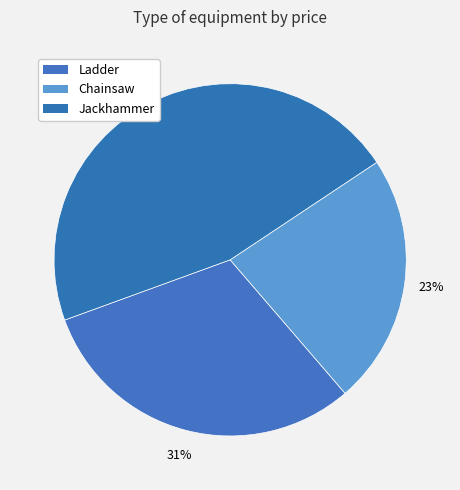

Which slice is the smallest?

Chainsaw